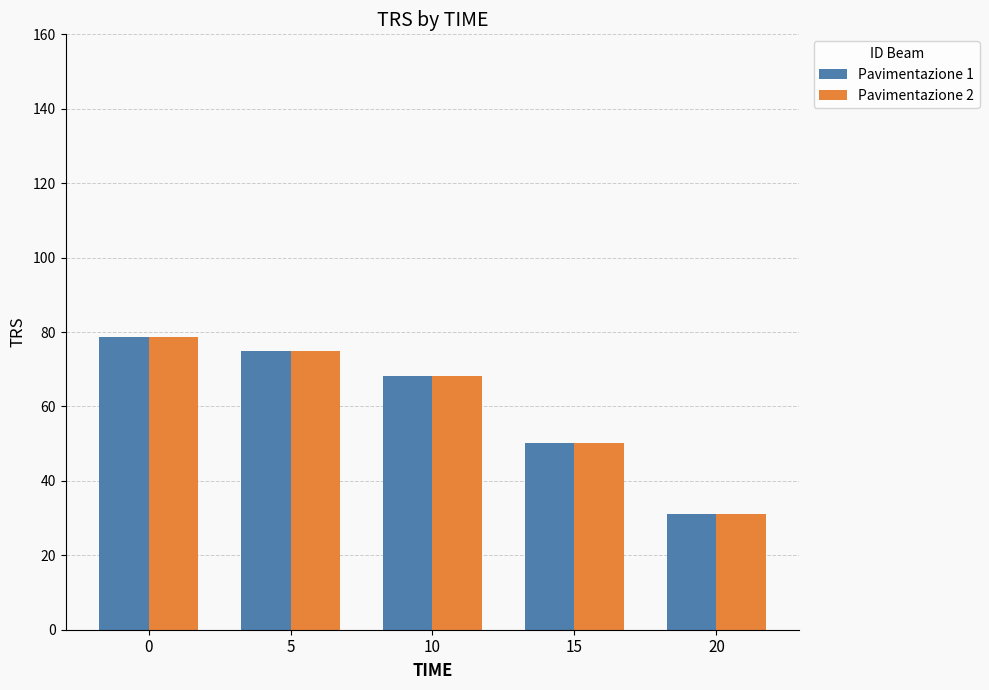

Rank the categories by Pavimentazione 1 value from highest to lowest.

0, 5, 10, 15, 20